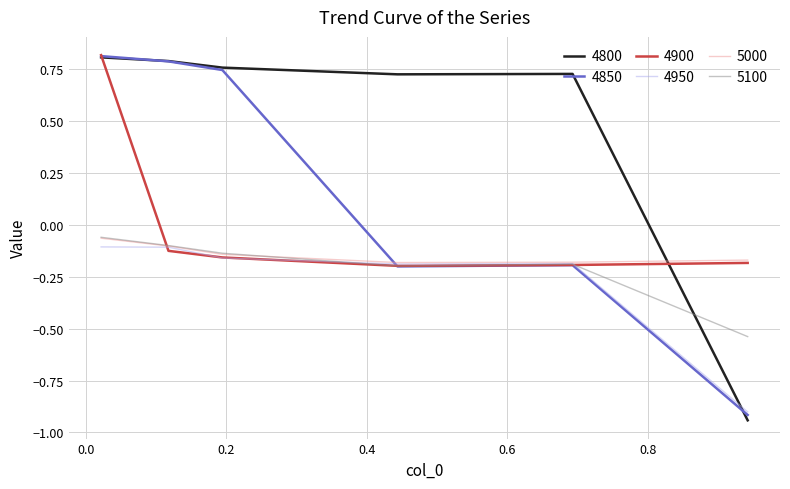

Does the chart have visible grid lines?

Yes